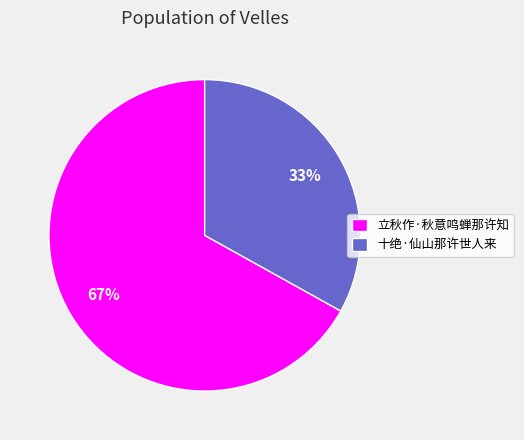

Which has a higher value, 十绝·仙山那许世人来 or 立秋作·秋意鸣蝉那许知?

立秋作·秋意鸣蝉那许知